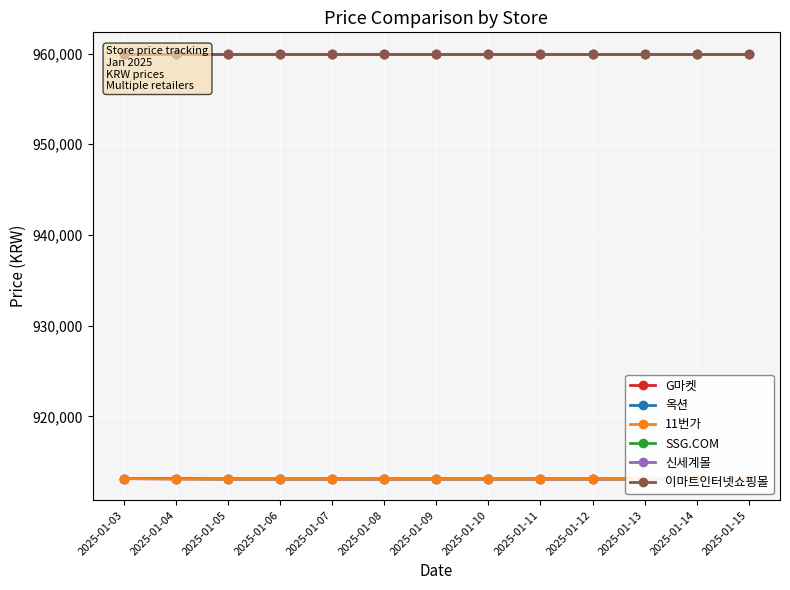

At which label does 11번가 reach its peak?

2025-01-03